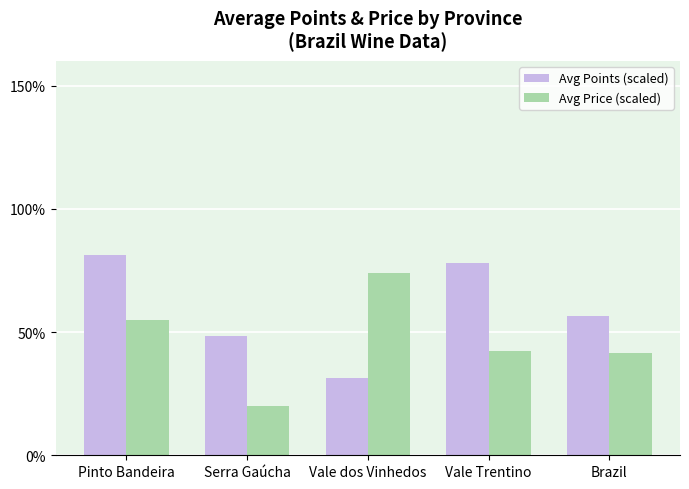

At Vale Trentino, list the series in order from largest to smallest.

Avg Points (scaled), Avg Price (scaled)